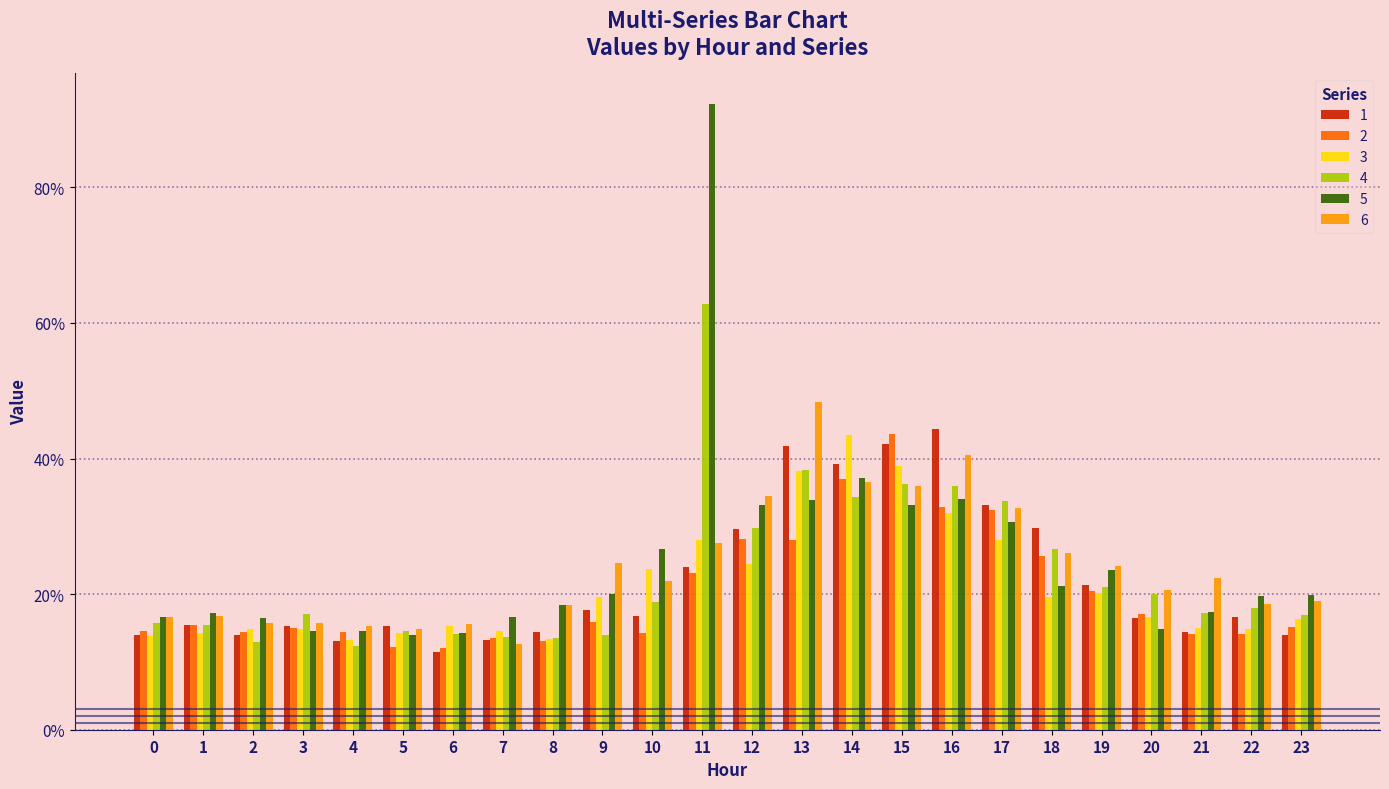

What are all the series names shown in the legend?

1, 2, 3, 4, 5, 6